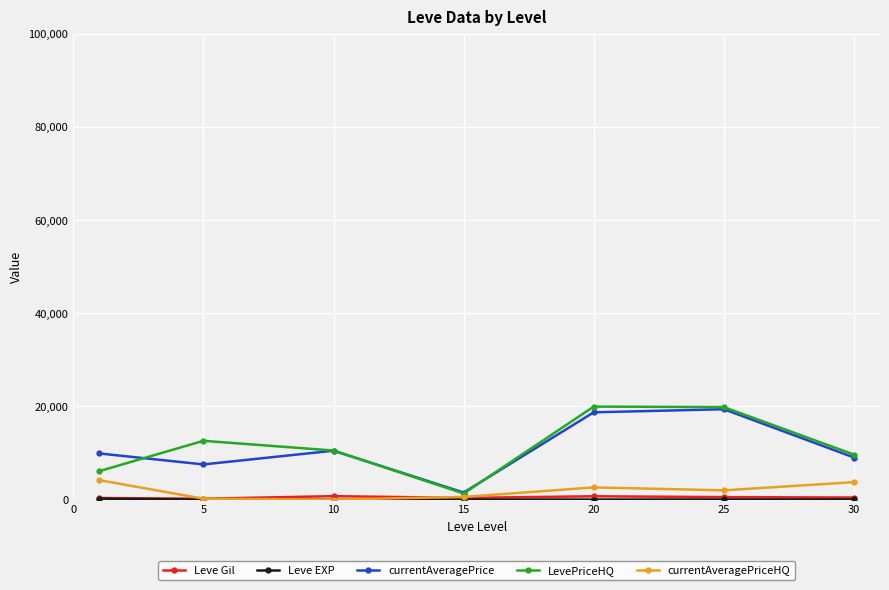

Which series has the widest spread of values?

LevePriceHQ